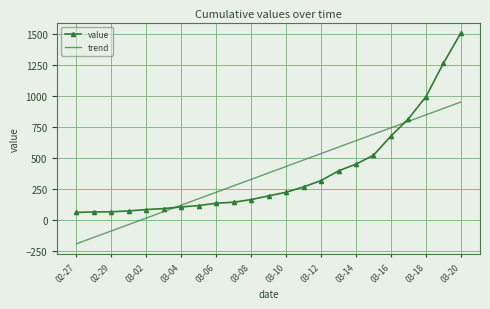

Which series has the largest range (max minus min)?

value